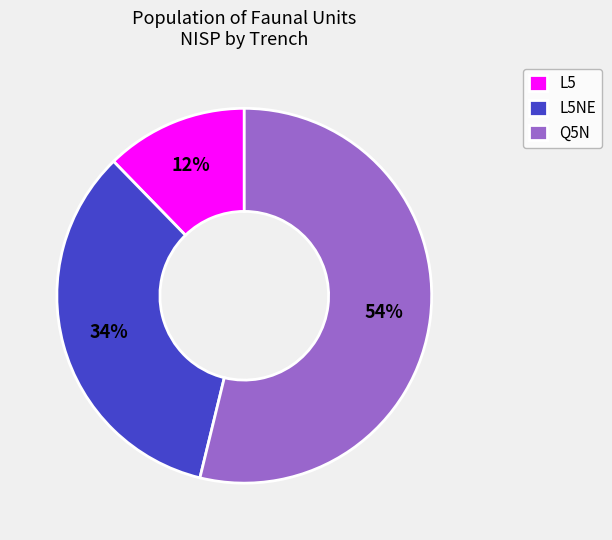

What percentage is the Q5N slice, to the nearest percent?

54%